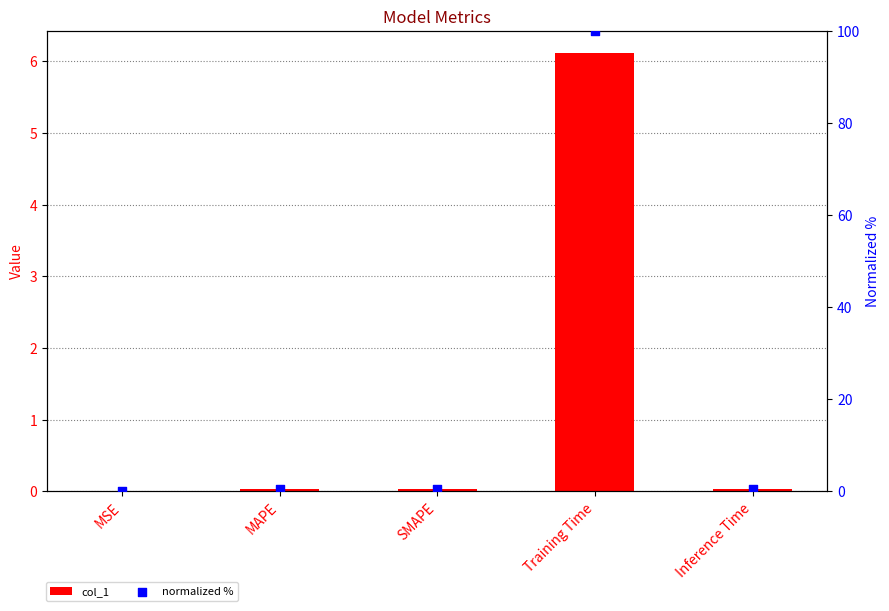

Which series has the largest total across all categories?

normalized %